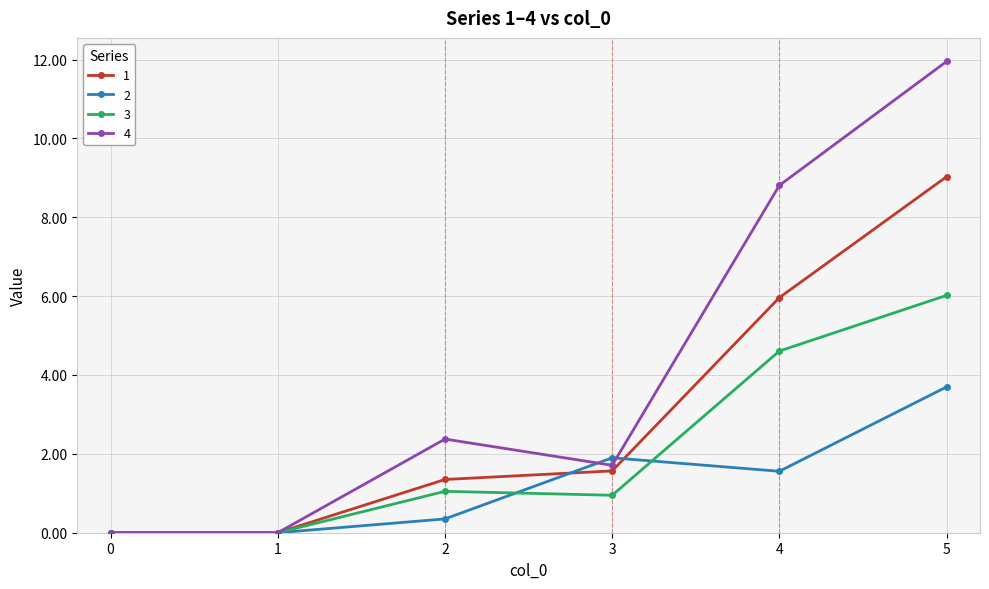

What is the total value across all series at 4?

20.9